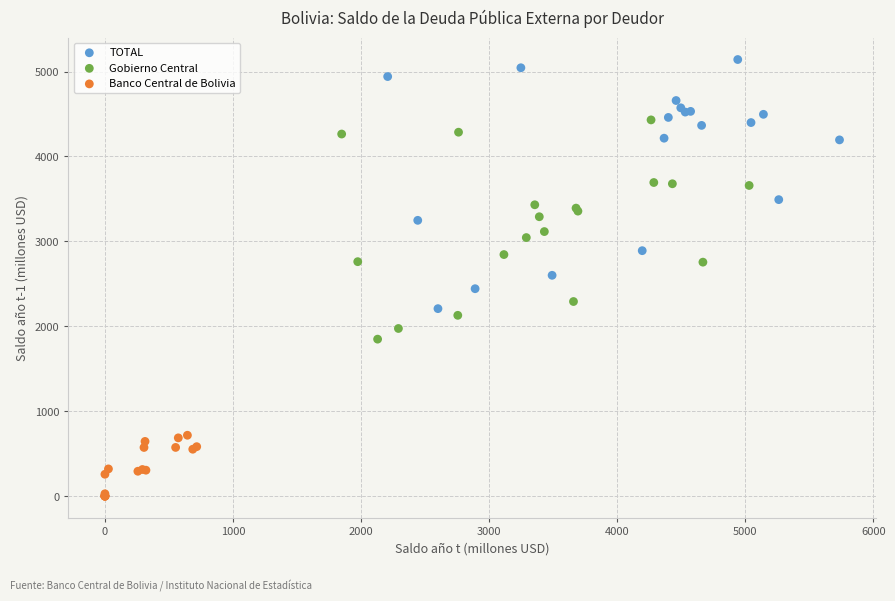

Which series reaches the maximum Y coordinate?

TOTAL